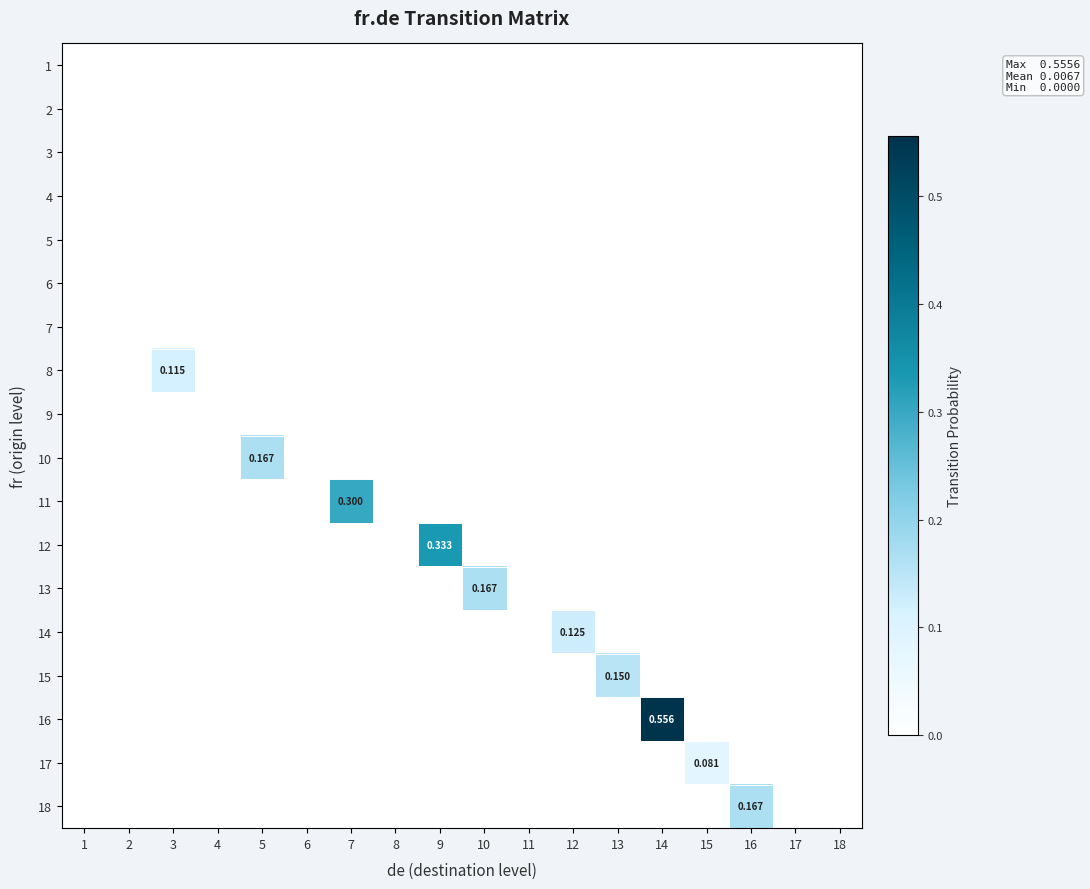

Which category has the lowest value in the 6 series?

1